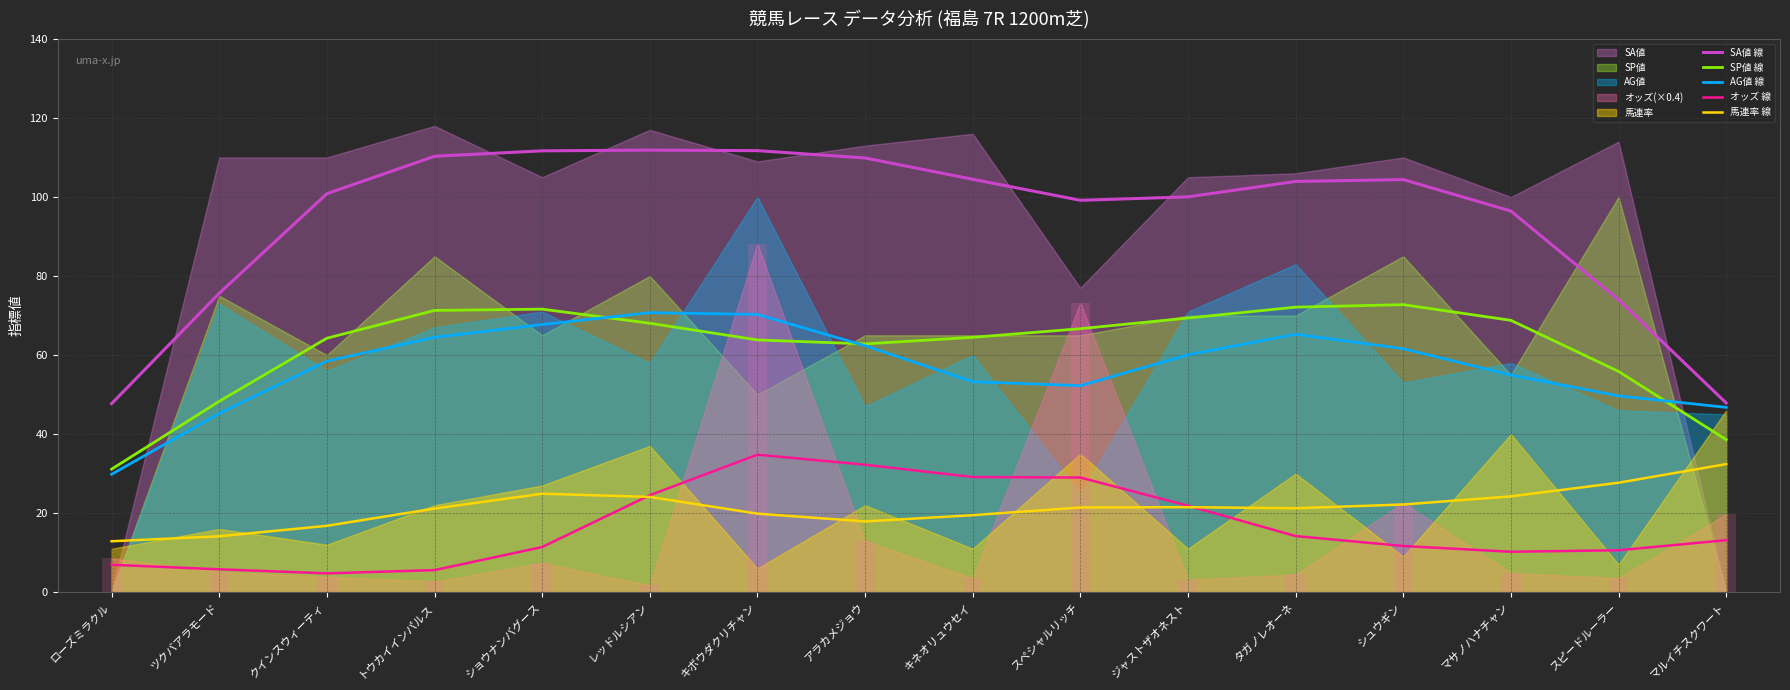

How many bars are there in total?

80